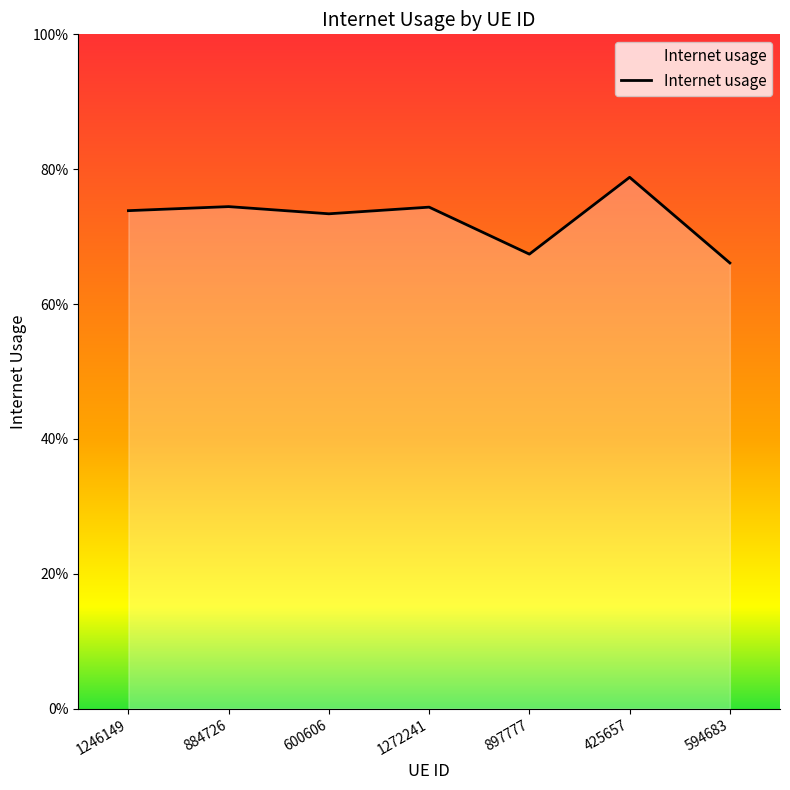

Is this an area chart (filled region under the line)?

Yes